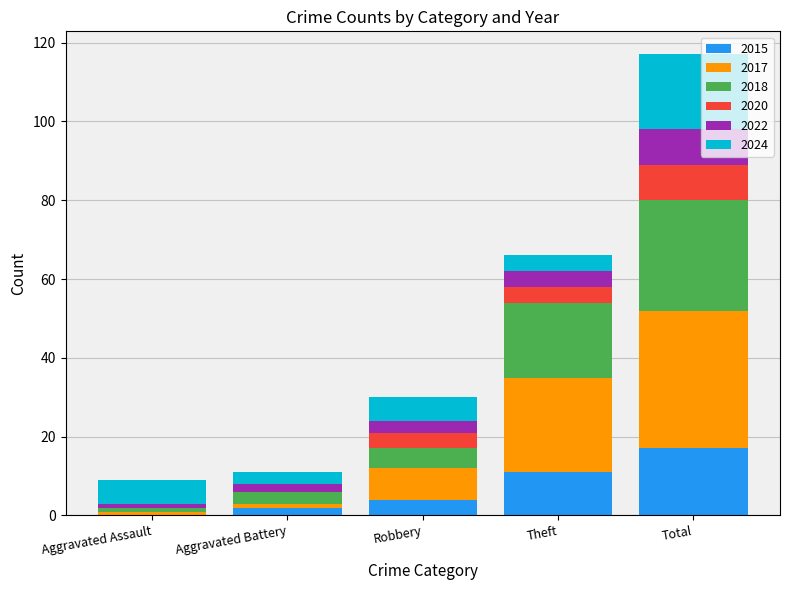

Does the chart contain stacked bars?

Yes